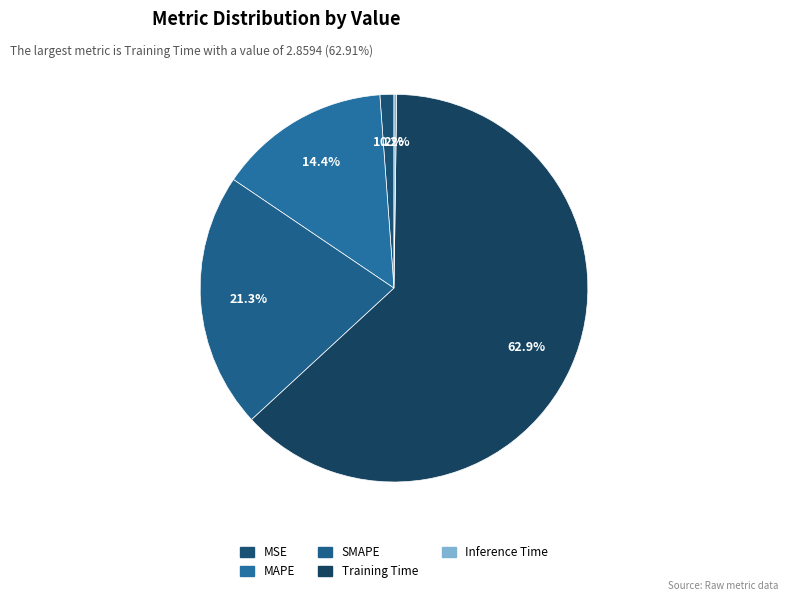

Is it true that Training Time is 63% of the pie?

True